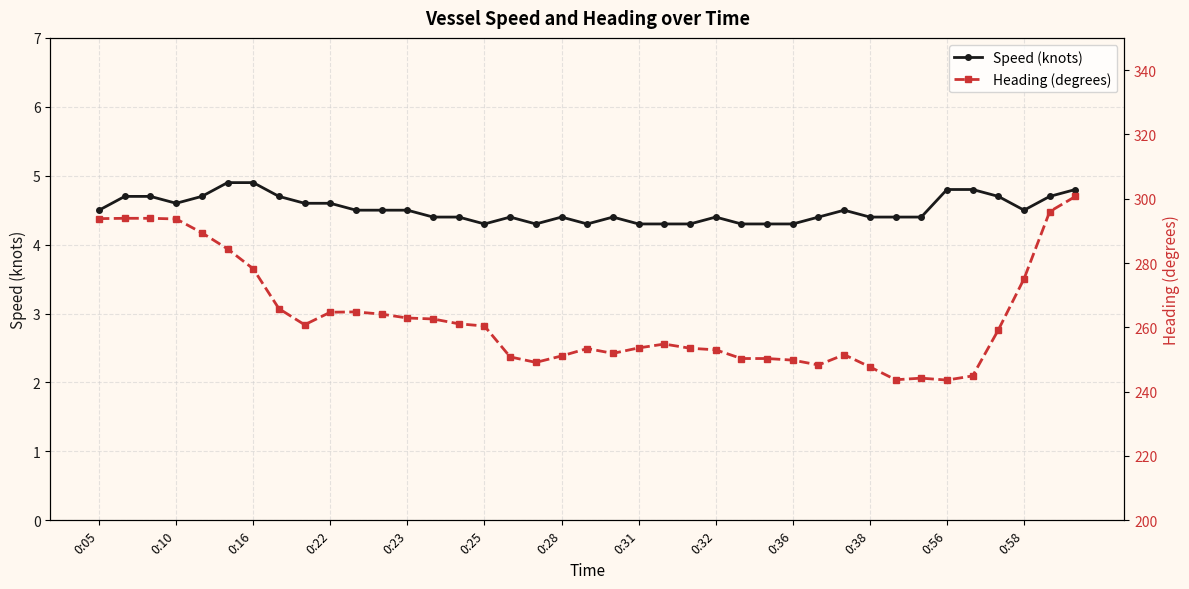

Is it true that Speed (knots) equals 1.3 at 14?

False